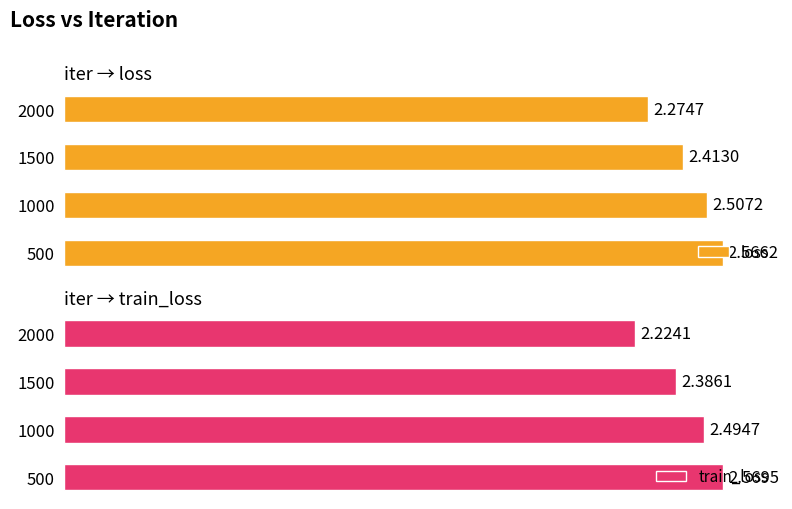

Rank the categories by loss value from lowest to highest.

2000, 1500, 1000, 500